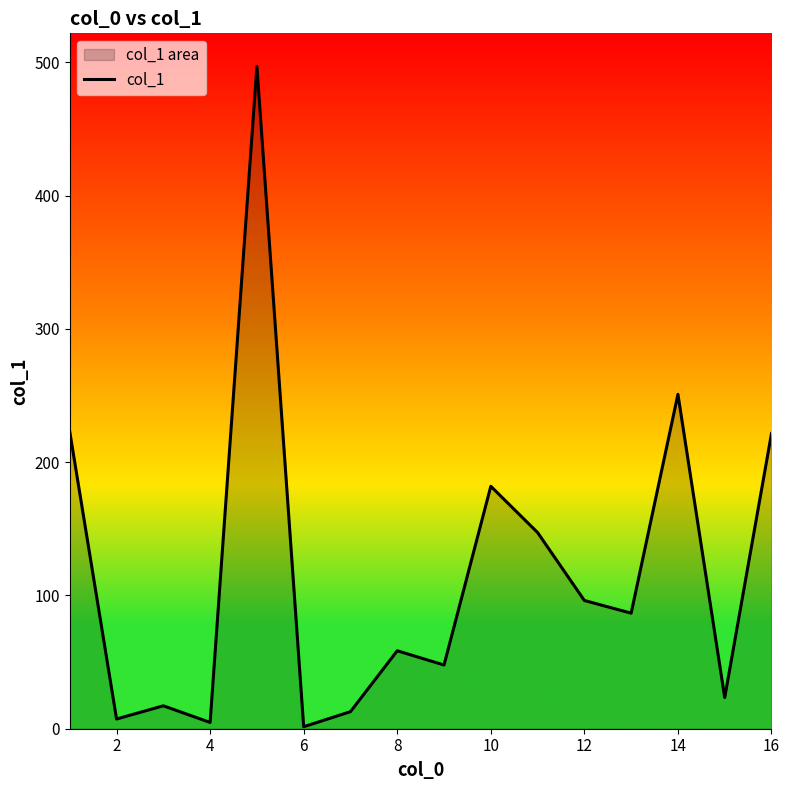

What is the difference between the values at 14 and 16?

29.4